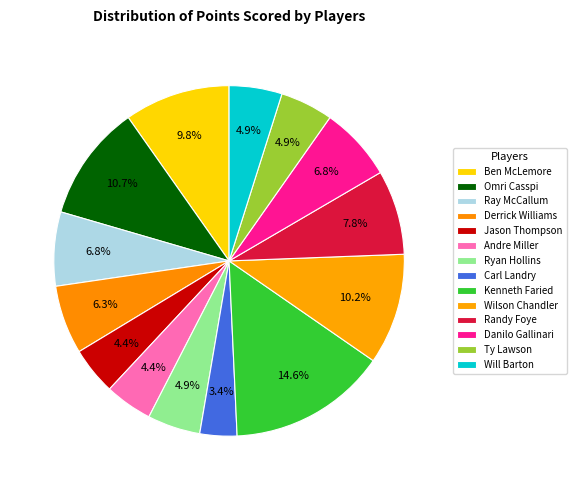

To the nearest percent, what portion does Ty Lawson represent?

5%